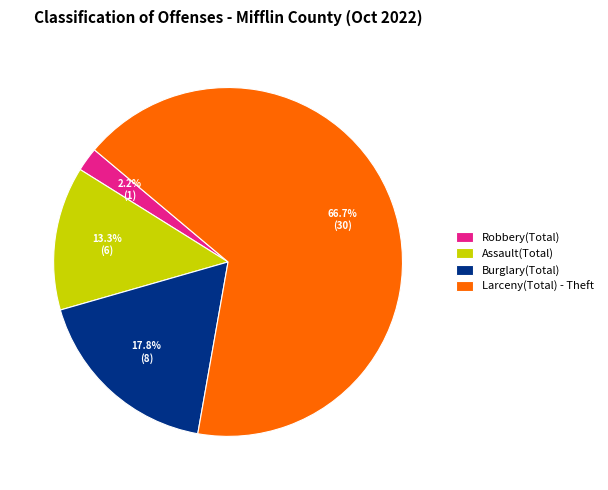

To the nearest percent, what is the average slice percentage?

25%